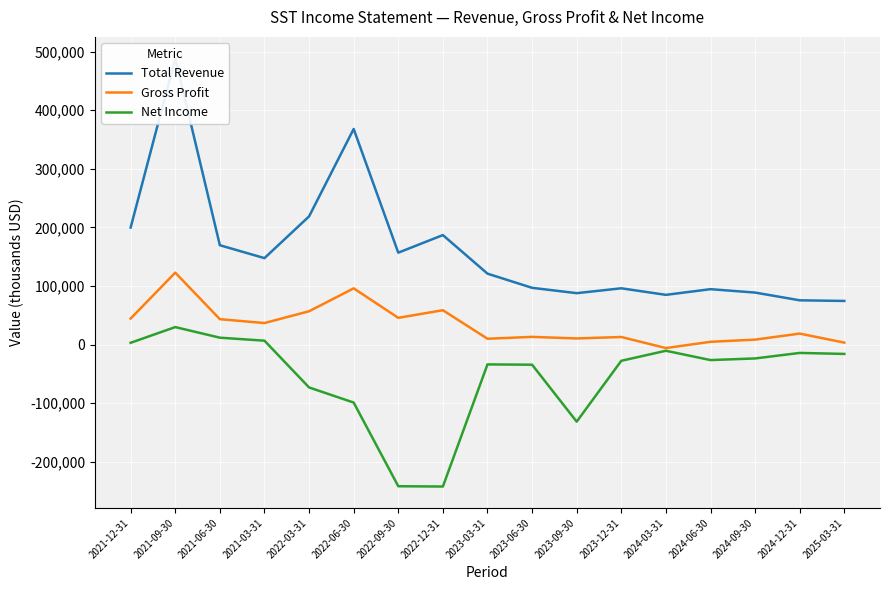

What are all the series names shown in the legend?

Total Revenue, Gross Profit, Net Income